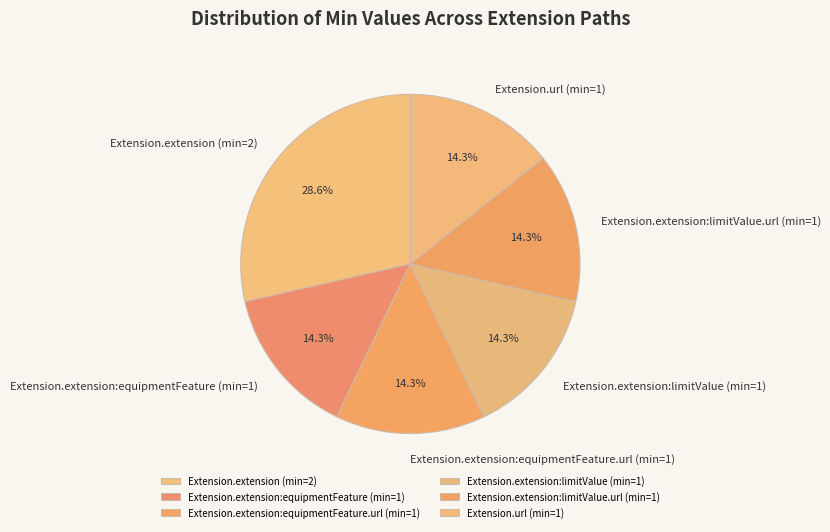

To the nearest percent, what is the difference between the largest and smallest slice percentages?

14%